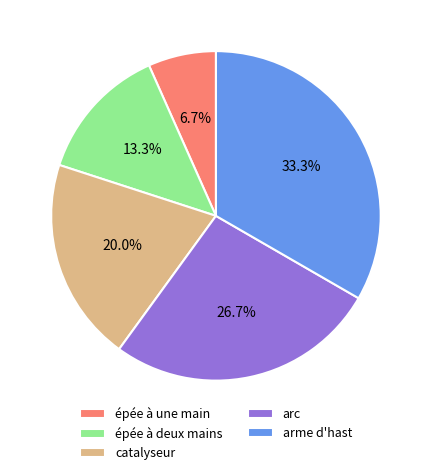

Which has a higher value, épée à deux mains or catalyseur?

catalyseur